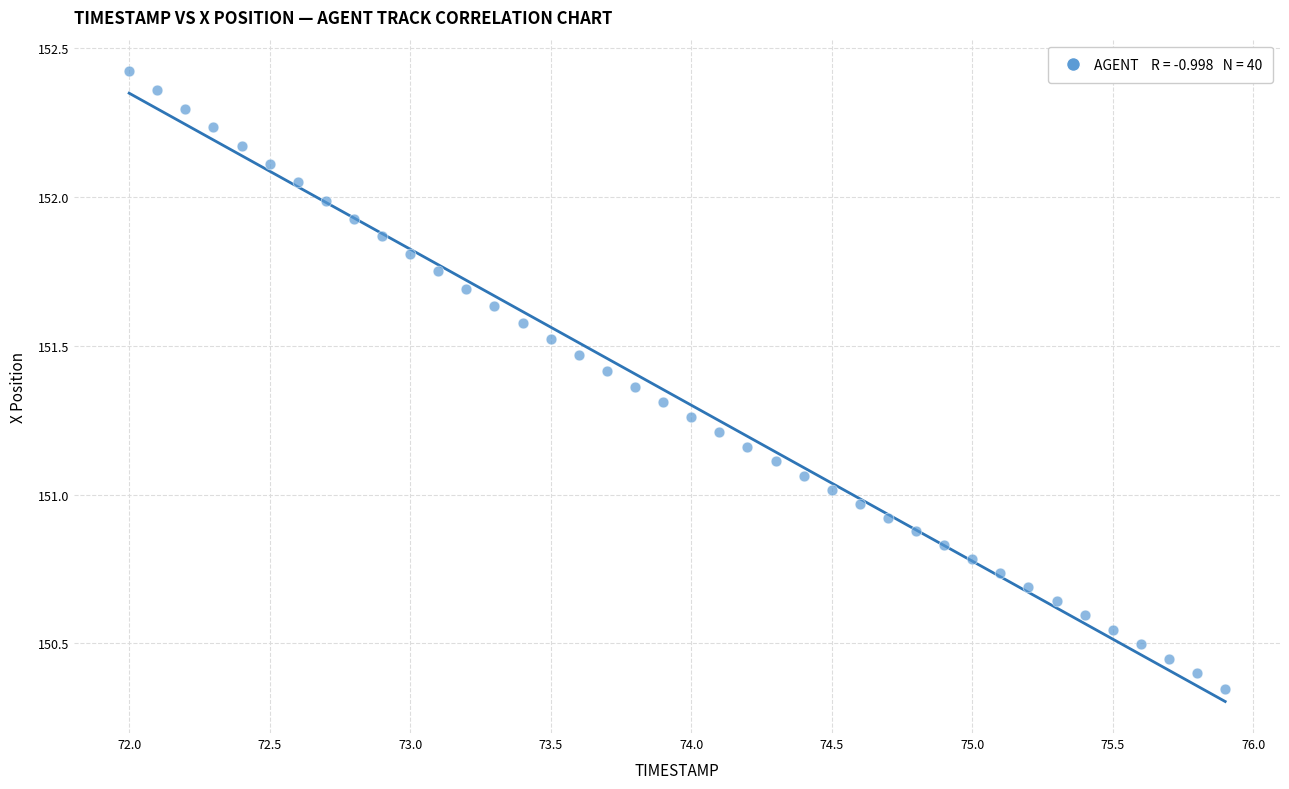

What is the range of X values (max minus min)?

3.9